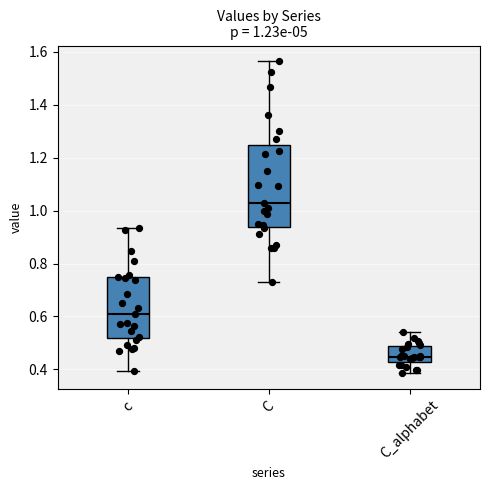

Which box has the highest median line?

C